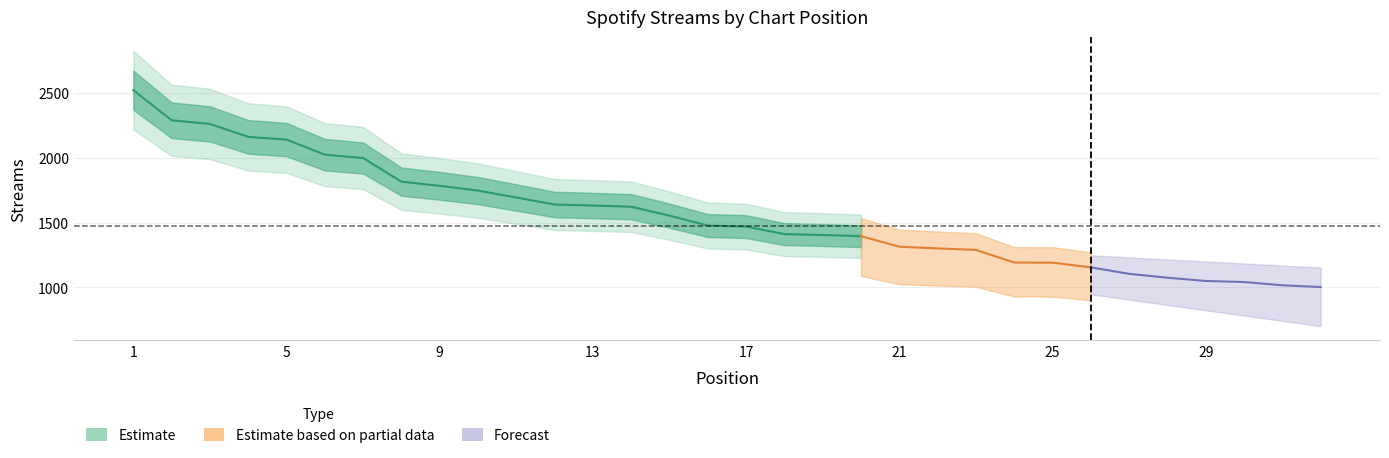

Reading left to right, extract all data points from this chart.

1=2520	2=2288	3=2260	4=2160	5=2139	6=2023	7=1997	8=1815	9=1783	10=1746	11=1693	12=1639	13=1631	14=1622	15=1553	16=1477	17=1469	18=1411	19=1404	20=1395	21=1314	22=1301	23=1289	24=1192	25=1191	26=1155	27=1105	28=1075	29=1050	30=1042	31=1017	32=1003